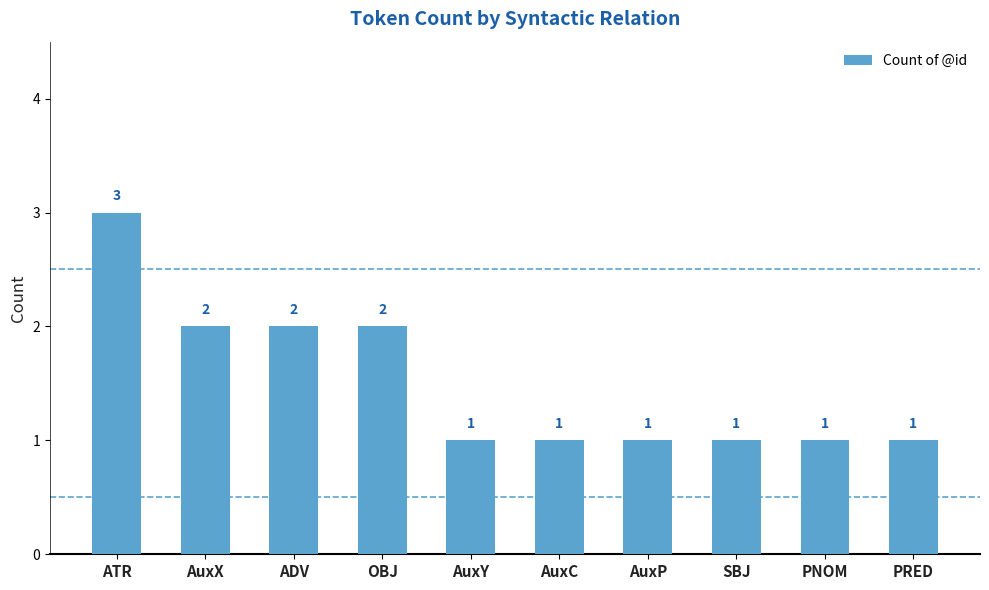

What is the sum of the values at AuxX and PRED?

3